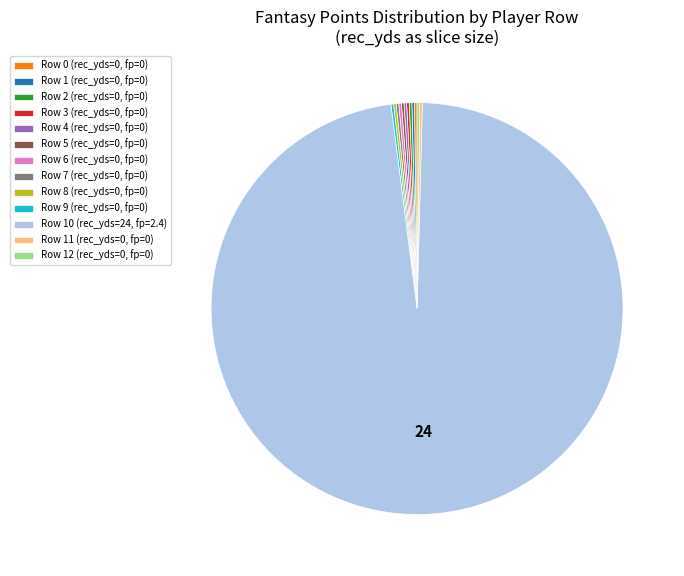

True or false: Row 10 (rec_yds=24, fp=2.4) accounts for 98% of the total.

True